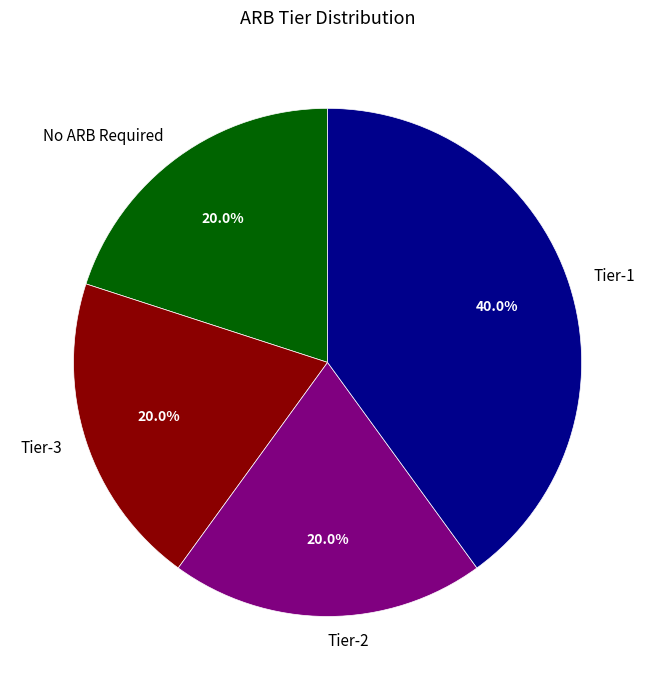

Which category has the biggest portion of the pie?

Tier-1